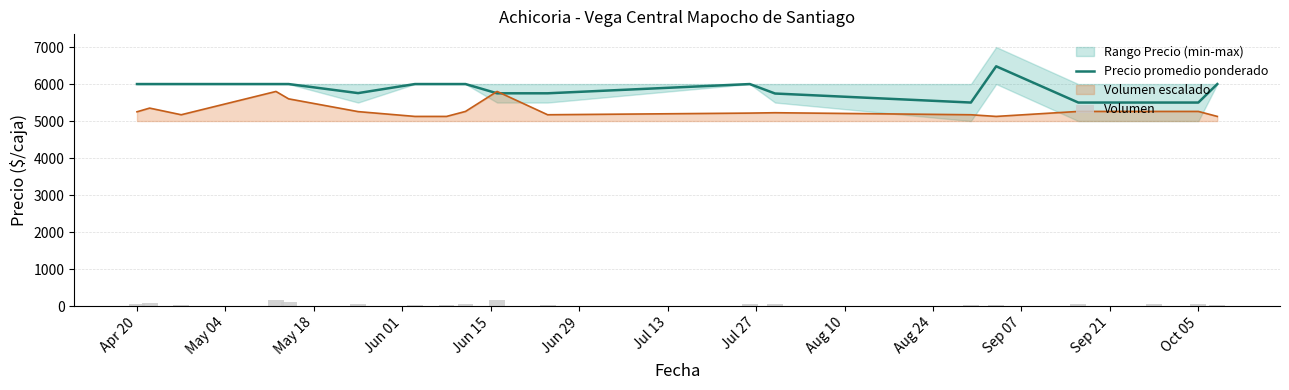

What is the maximum value for Volumen?

160